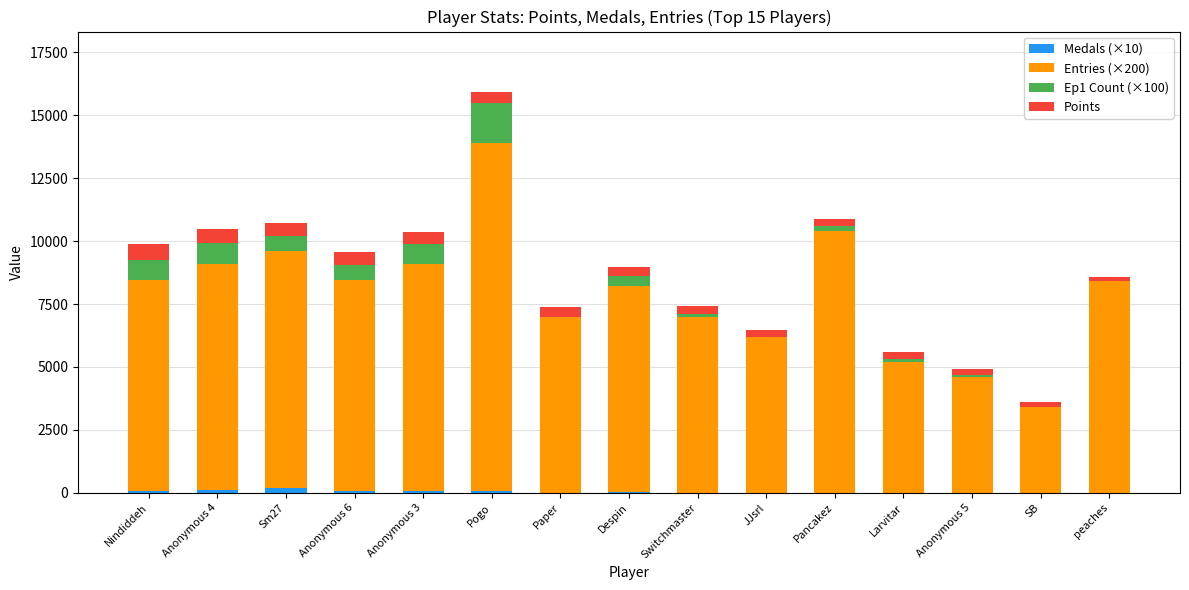

At which category is the sum across all series the highest?

Pogo